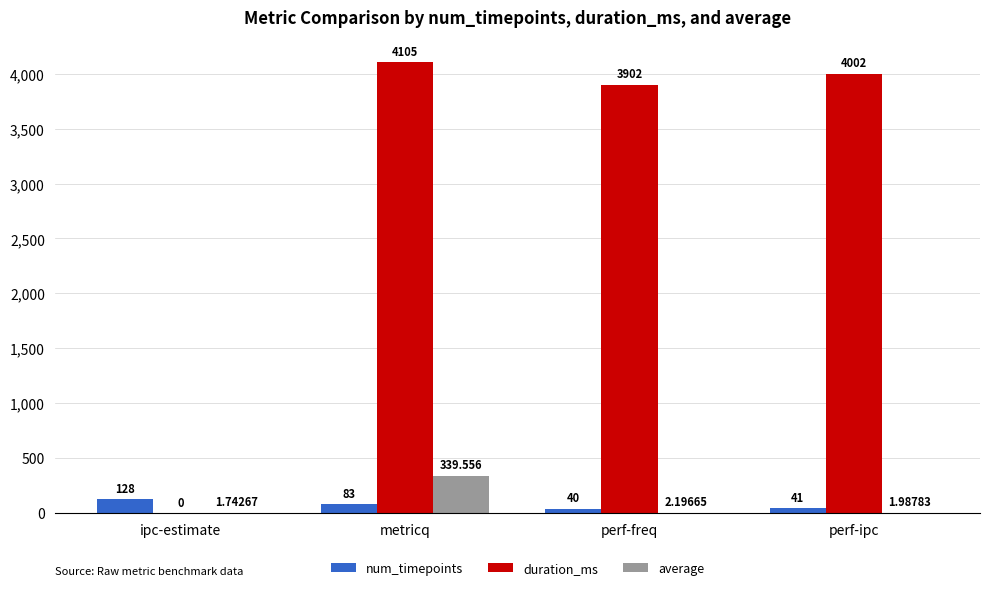

Where is num_timepoints nearest to the value 84?

metricq